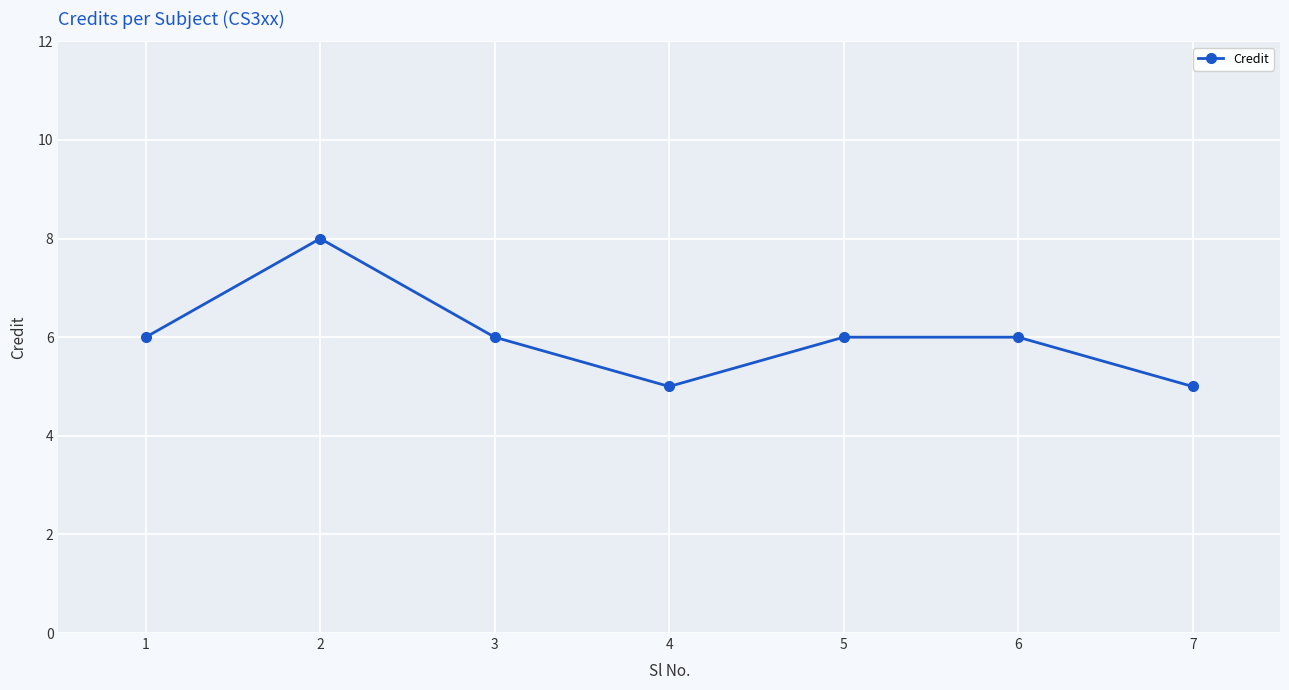

Approximately how many times larger is the value at 2 compared to 5?

1.3